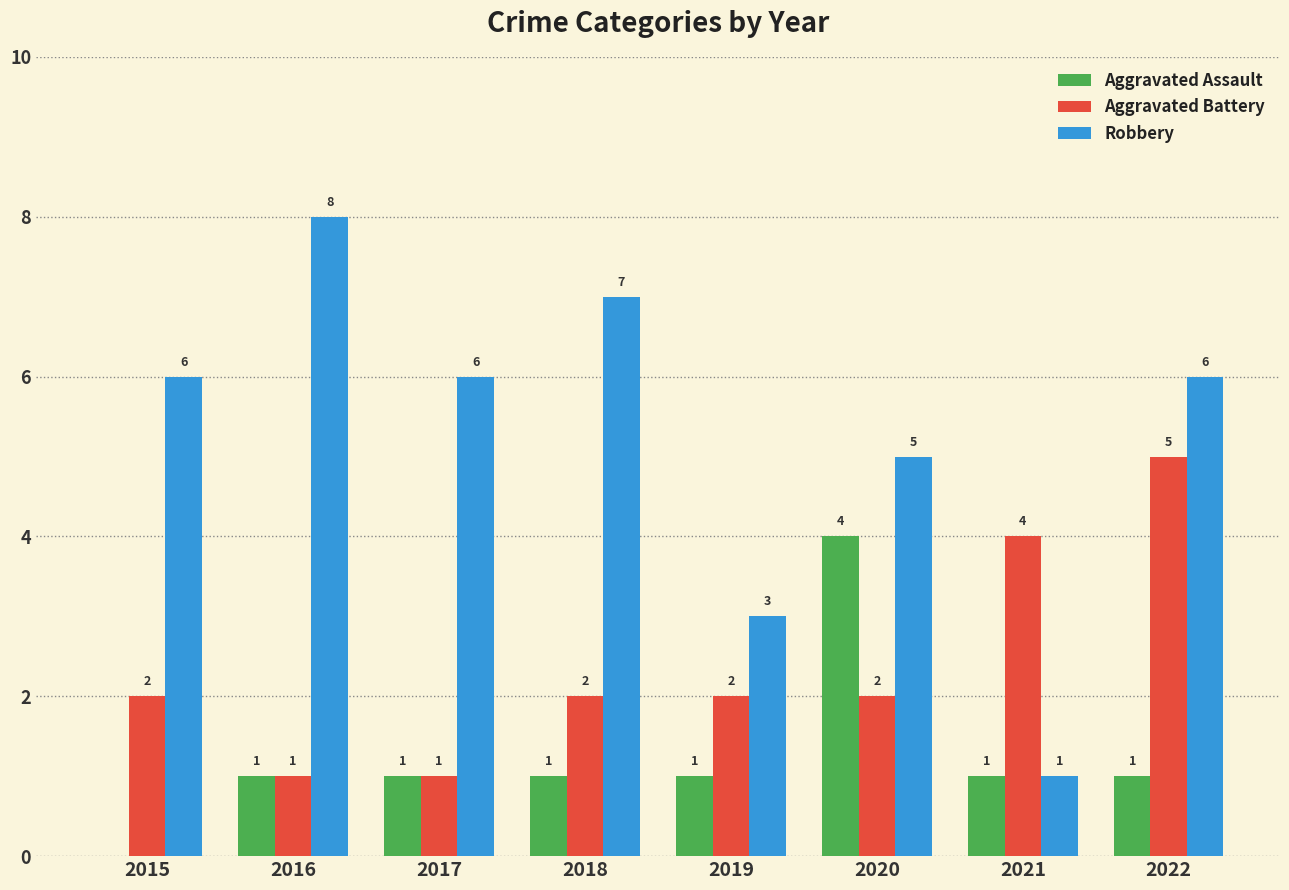

Is the value of Aggravated Battery at 2019 greater than the value of Aggravated Assault at 2020?

No